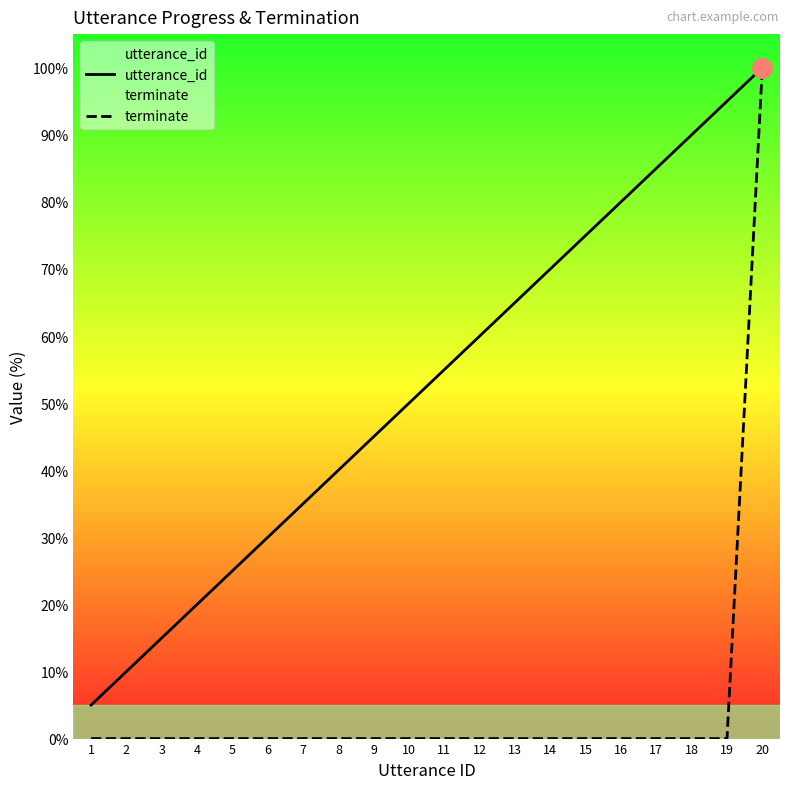

True or false: utterance_id has a value of 85.0 at 17.

True